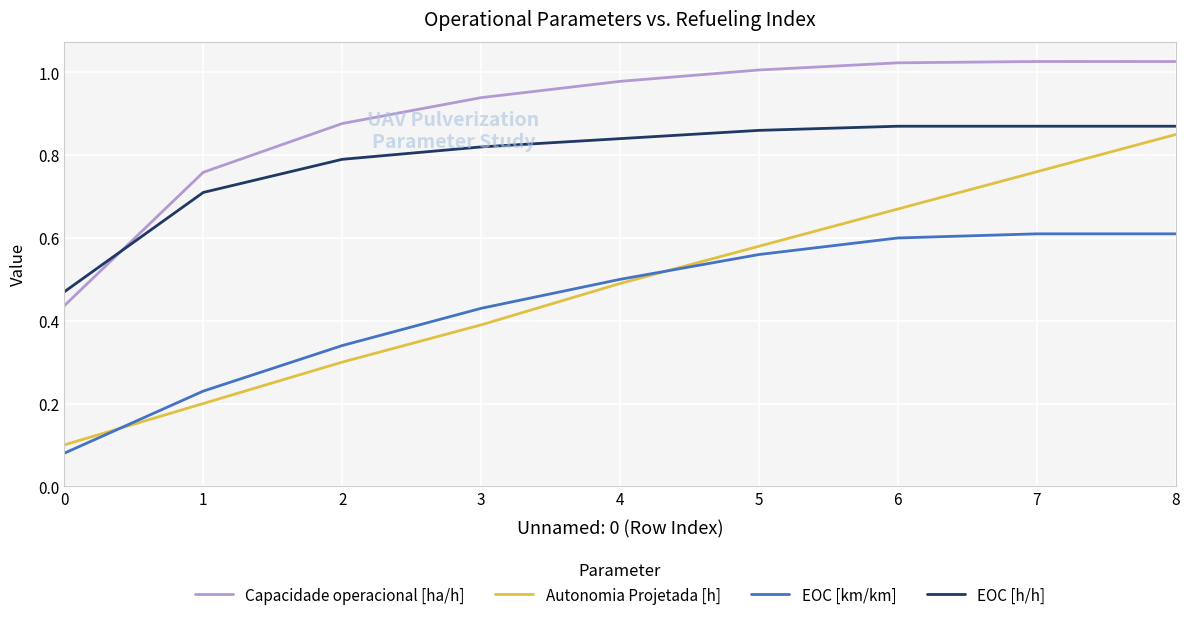

True or false: Capacidade operacional [ha/h] and Autonomia Projetada [h] cross at least once.

False